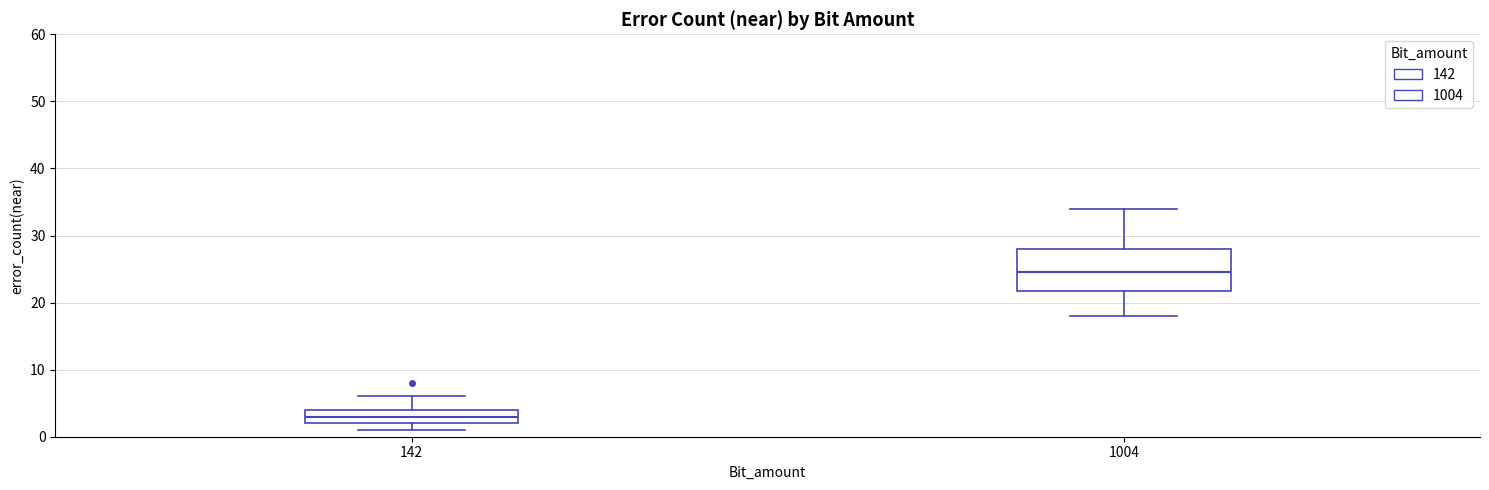

Reading left to right, read every box against the y-axis: the position of its median line, the range the box covers, and the ends of its whiskers. The values are not printed on the chart, so give them approximately, as read against the axis.

142: median 3, box 2 to 4, whiskers 1 to 6
1004: median 25, box 22 to 28, whiskers 18 to 34